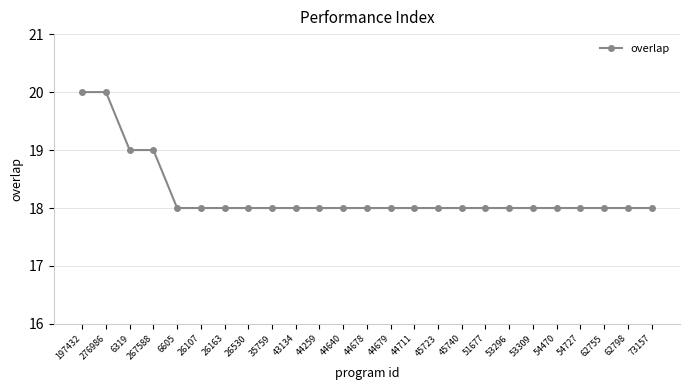

What is the label of the 6th point from the right?

53309